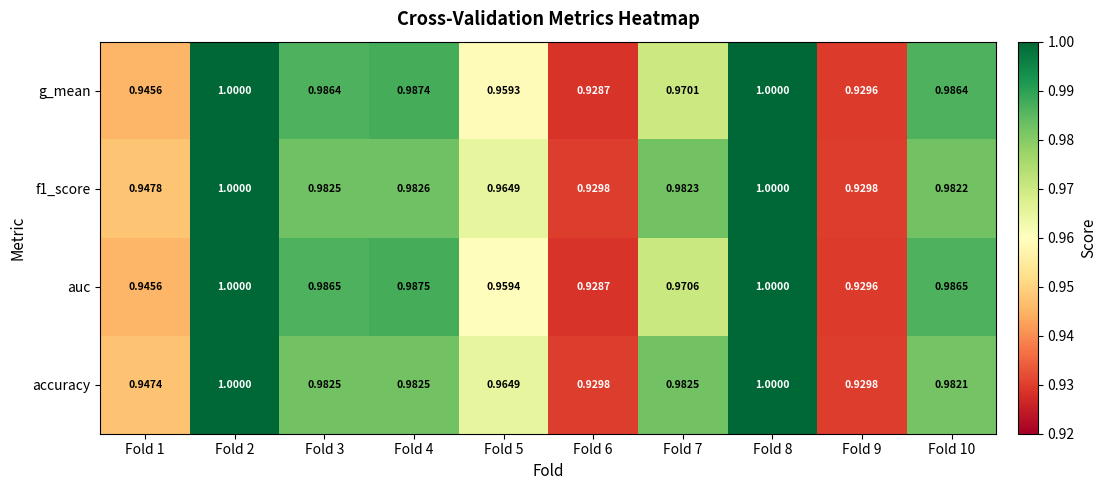

Is the value of f1_score at Fold 4 greater than the value of g_mean at Fold 1?

Yes